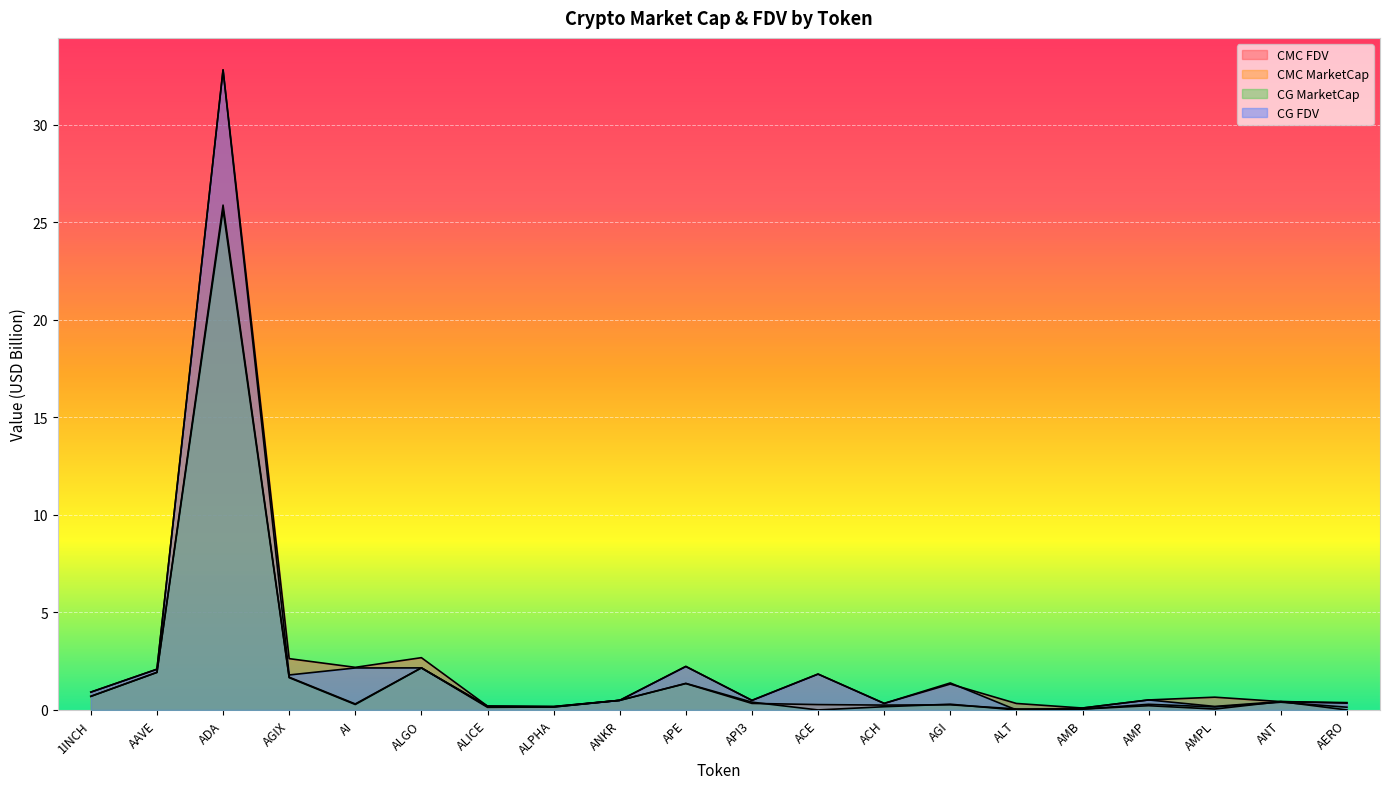

What is the sum of the CG_FDV values at ANKR and ANT?

0.9